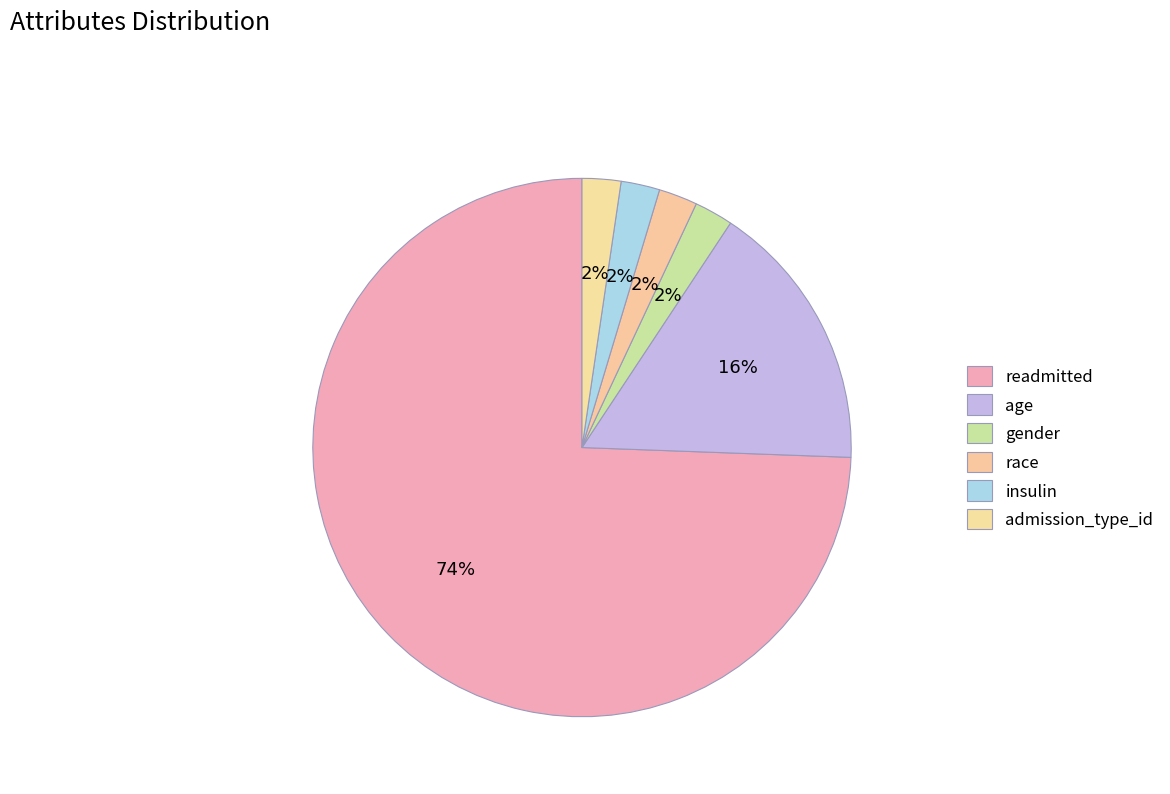

Count the number of slices in the pie.

6